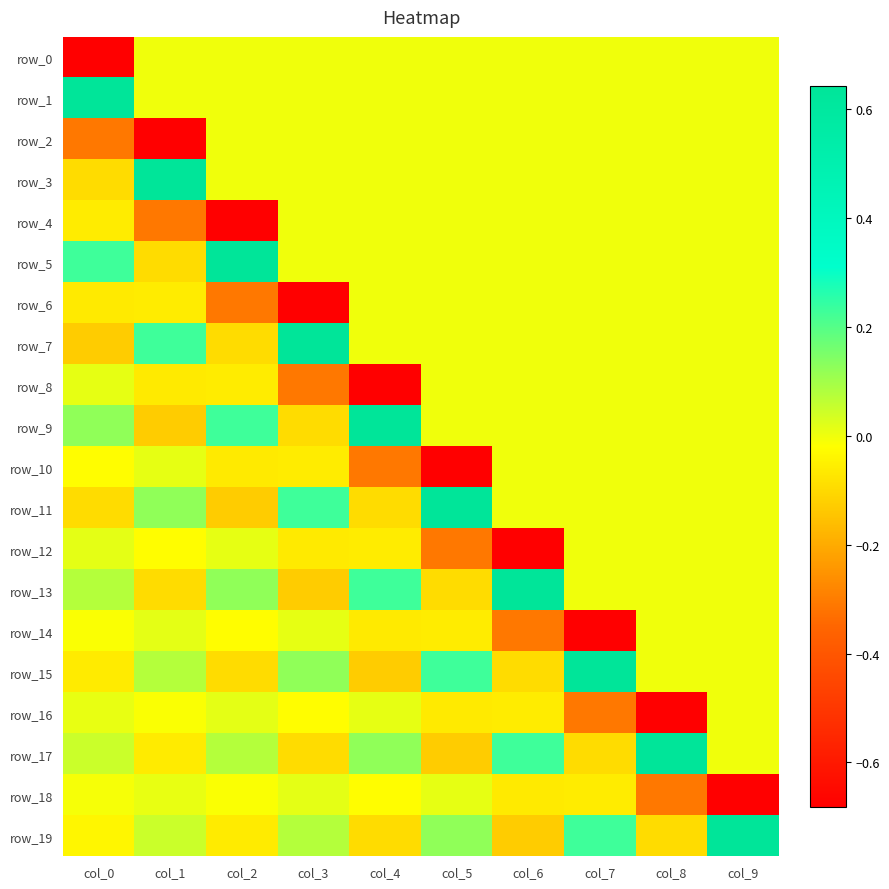

What is the average value of the row_10 series?

-0.1